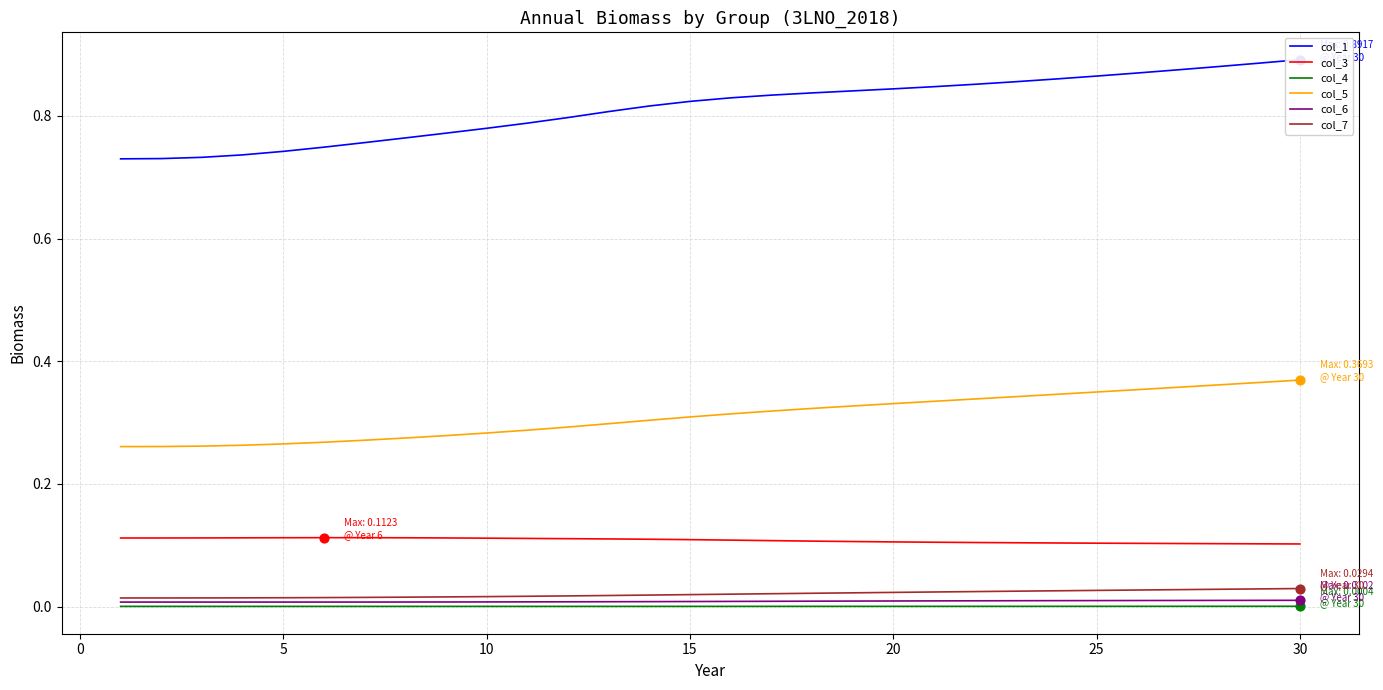

True or false: col_4 and col_5 intersect in this chart.

False